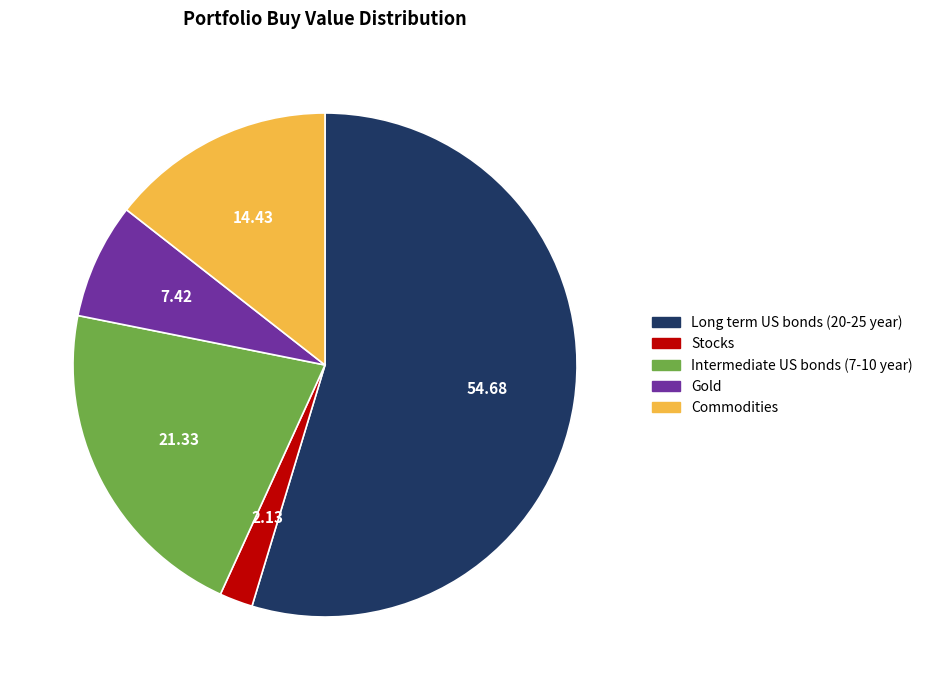

Rank the categories by value from highest to lowest.

Long term US bonds (20-25 year), Intermediate US bonds (7-10 year), Commodities, Gold, Stocks